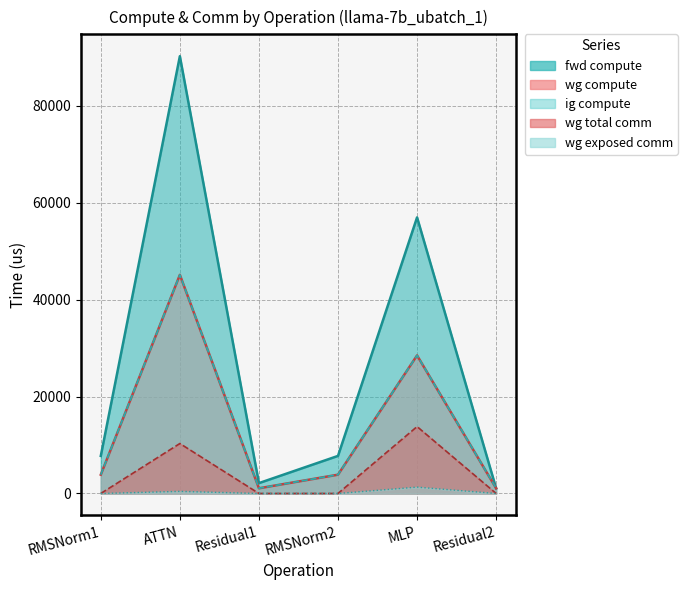

Reading right to left, what are all the values shown in this chart?

fwd compute: 1069.7	56965.4	7751.6	2139.3	90223.2	7751.6
wg compute: 1069.7	28482.7	3875.8	1069.7	45111.6	3875.8
ig compute: 1069.7	28482.7	3875.8	1069.7	45111.6	3875.8
wg total comm: 0.0	13800.3	0.0	0.0	10306.8	0.0
wg exposed comm: 0.0	1308.9	0.0	0.0	436.0	0.0